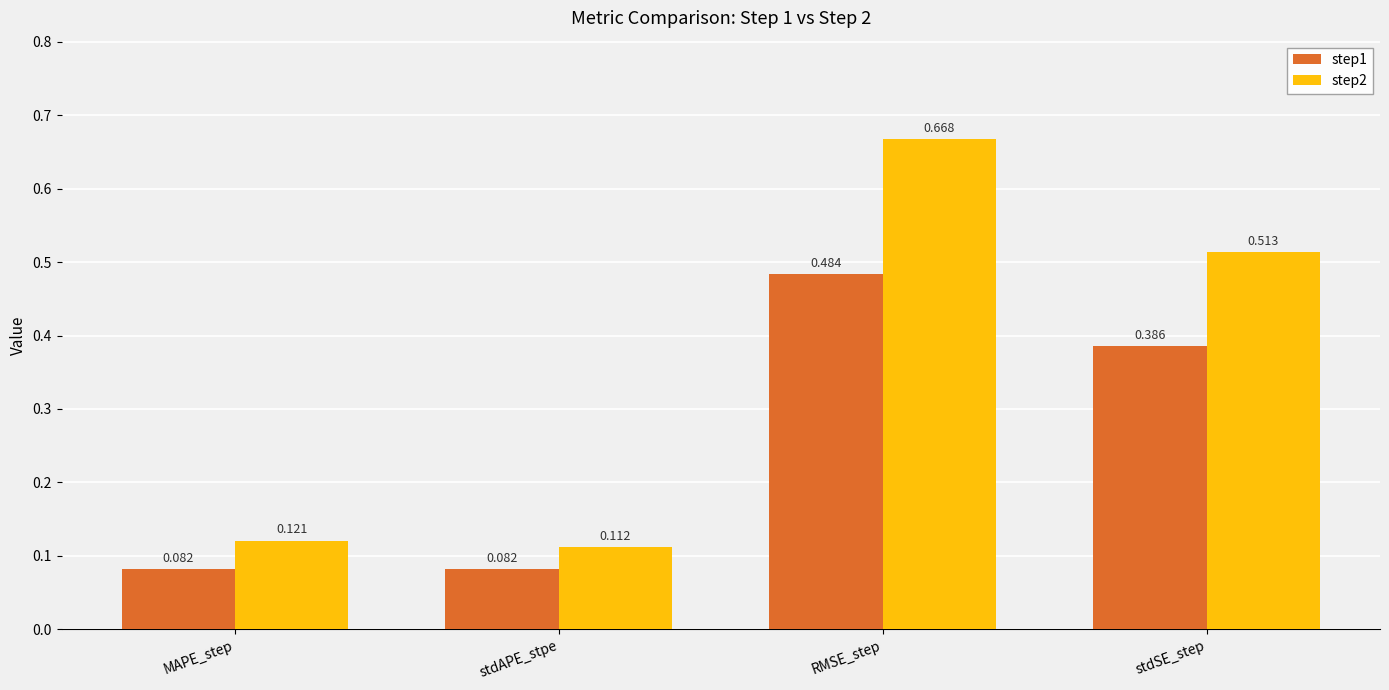

Rank the series by their average value, from highest to lowest.

step2, step1